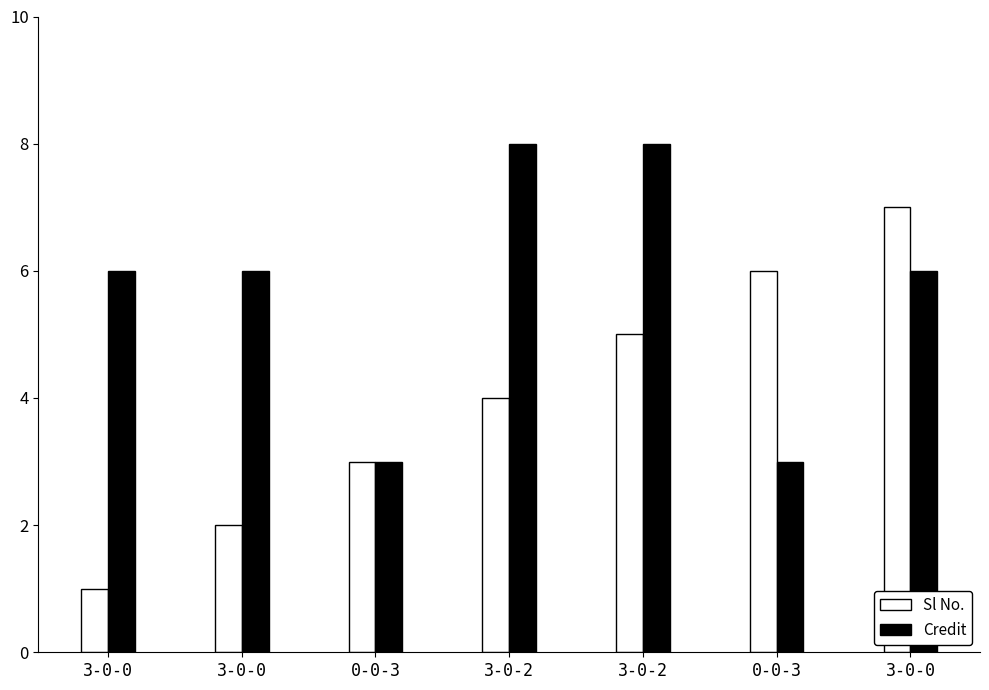

What is the spread (max minus min) of values at 3-0-0?

5